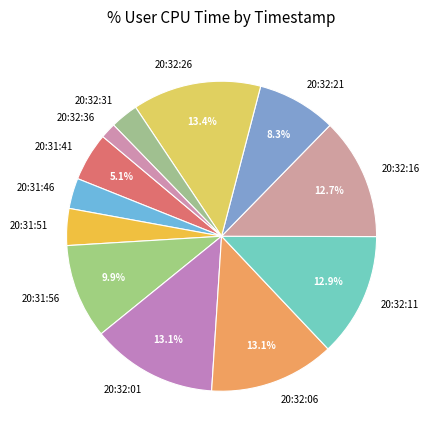

Is it true that 20:31:41 is 5% of the pie?

True